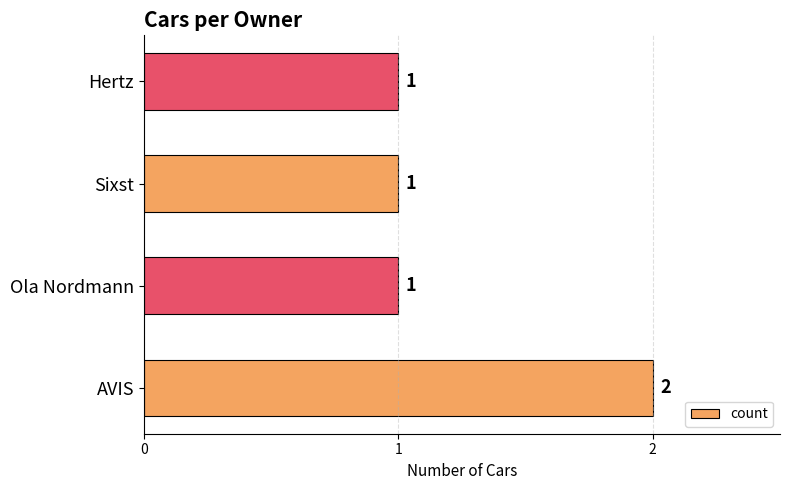

What is the difference between the maximum and minimum values?

1